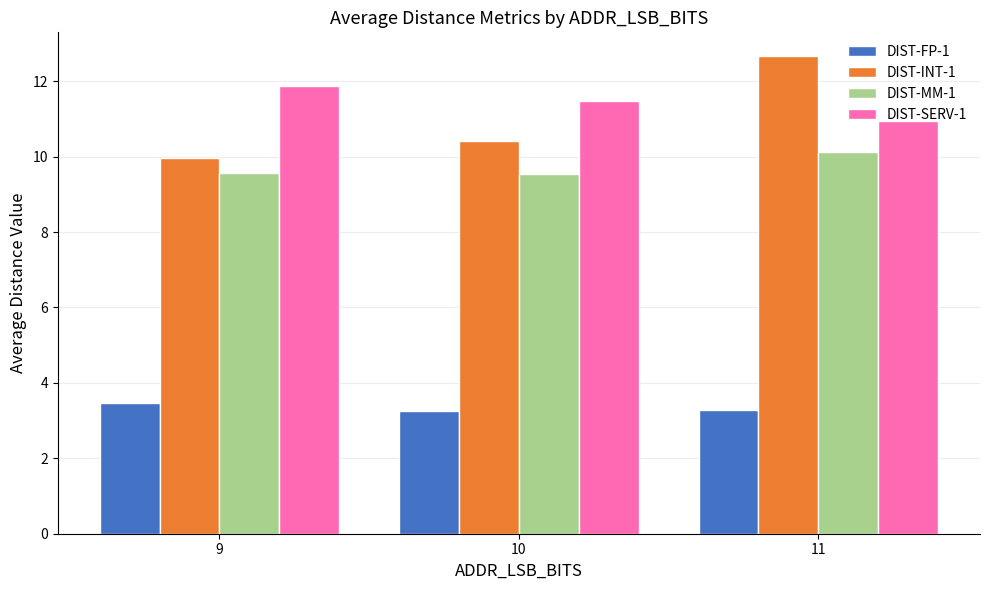

The value of DIST-INT-1 at 10 is 10.4. True or false?

True